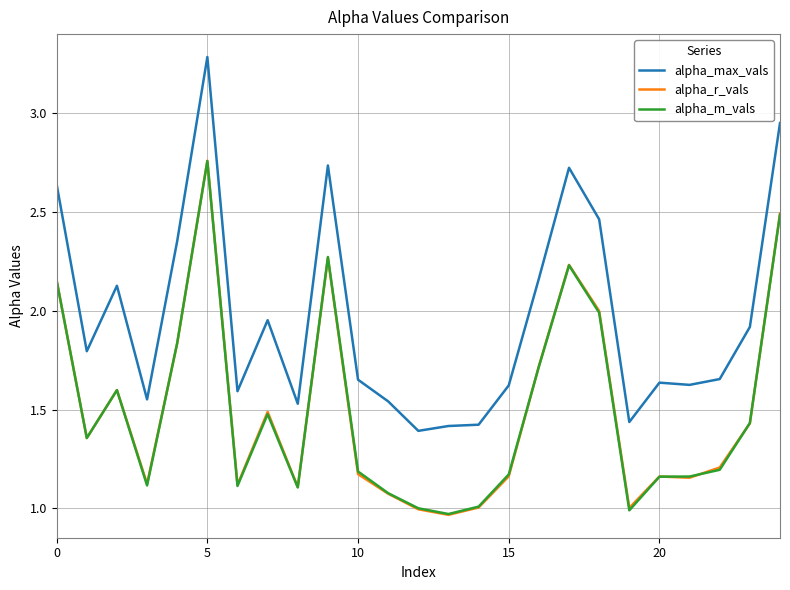

True or false: alpha_max_vals and alpha_m_vals cross at least once.

False